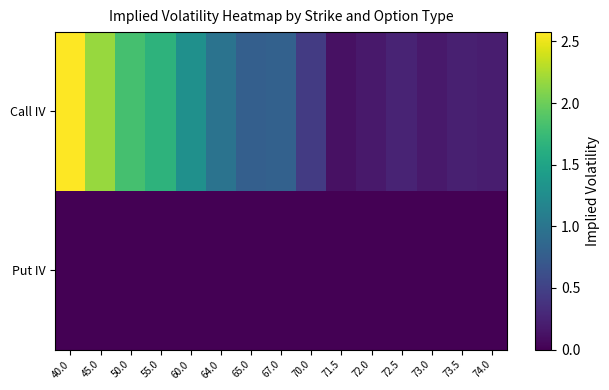

Which series has the largest total across all categories?

Call IV